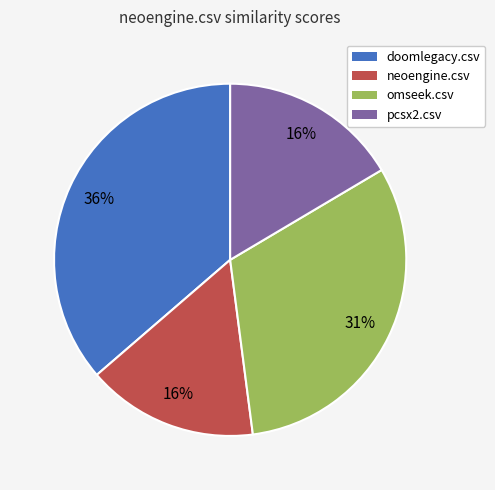

Count the number of slices in the pie.

4